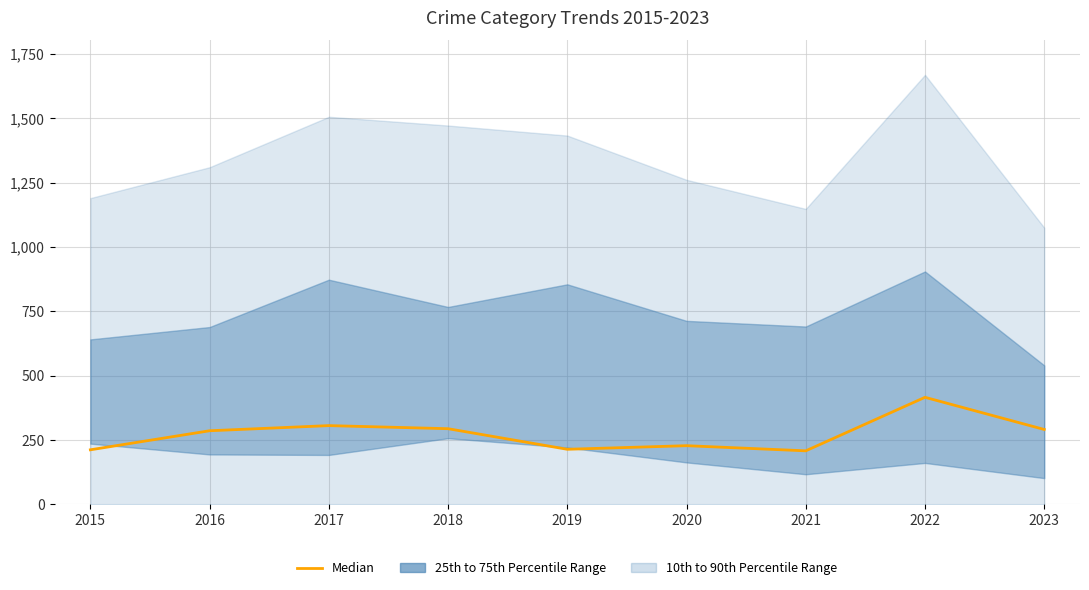

What is the change in value from 2018 to 2019?

-80